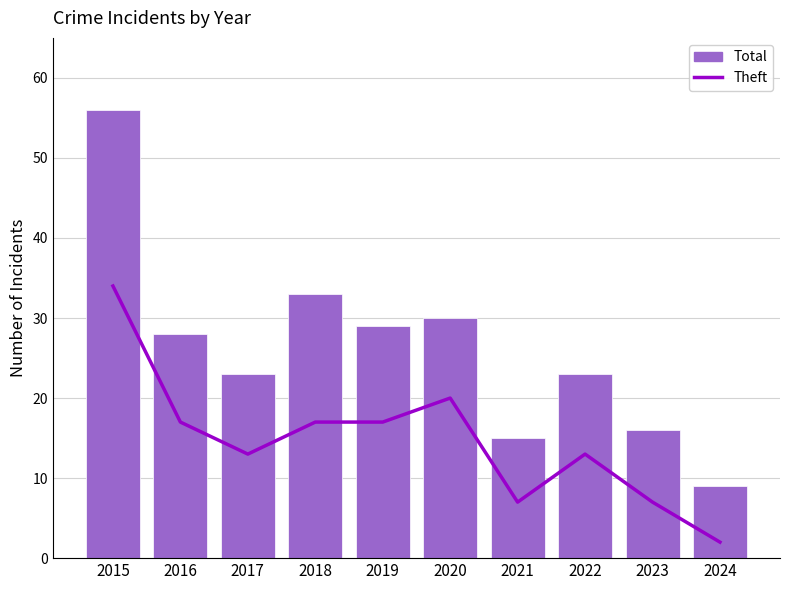

At which category is the sum across all series the highest?

2015